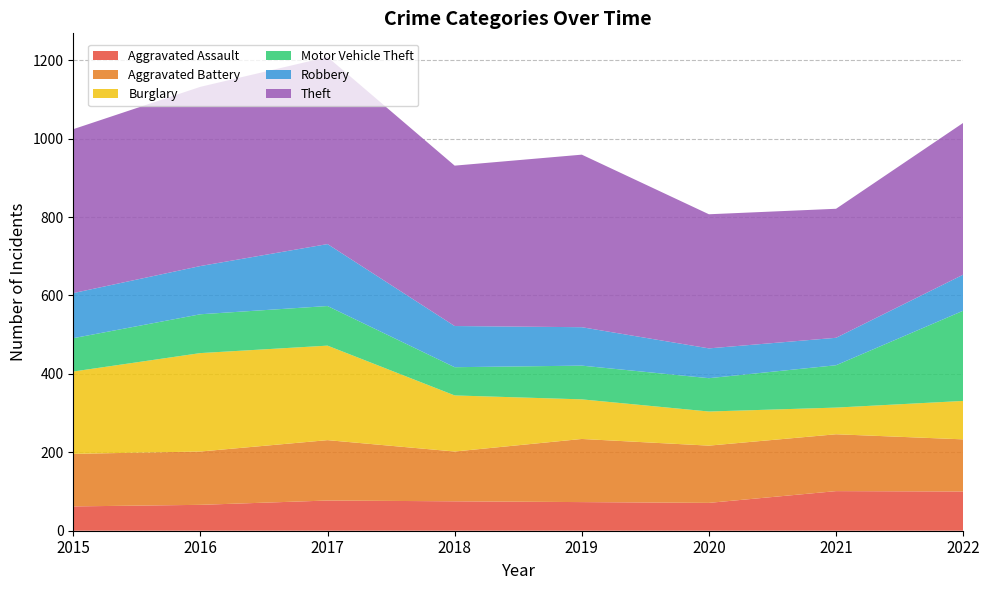

Reading right to left, transcribe all the data shown in this chart.

Aggravated Assault: 2022=100	2021=101	2020=71	2019=73	2018=75	2017=77	2016=66	2015=62
Aggravated Battery: 2022=133	2021=145	2020=146	2019=161	2018=127	2017=154	2016=136	2015=134
Burglary: 2022=98	2021=68	2020=87	2019=101	2018=143	2017=241	2016=251	2015=210
Motor Vehicle Theft: 2022=230	2021=108	2020=85	2019=86	2018=72	2017=101	2016=99	2015=85
Robbery: 2022=92	2021=70	2020=76	2019=98	2018=105	2017=158	2016=123	2015=115
Theft: 2022=387	2021=329	2020=342	2019=440	2018=409	2017=477	2016=457	2015=418